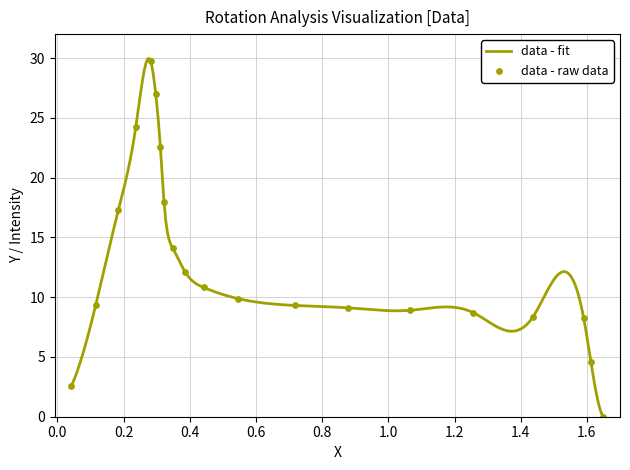

Between 0.718 and 0.282, which is larger?

0.282